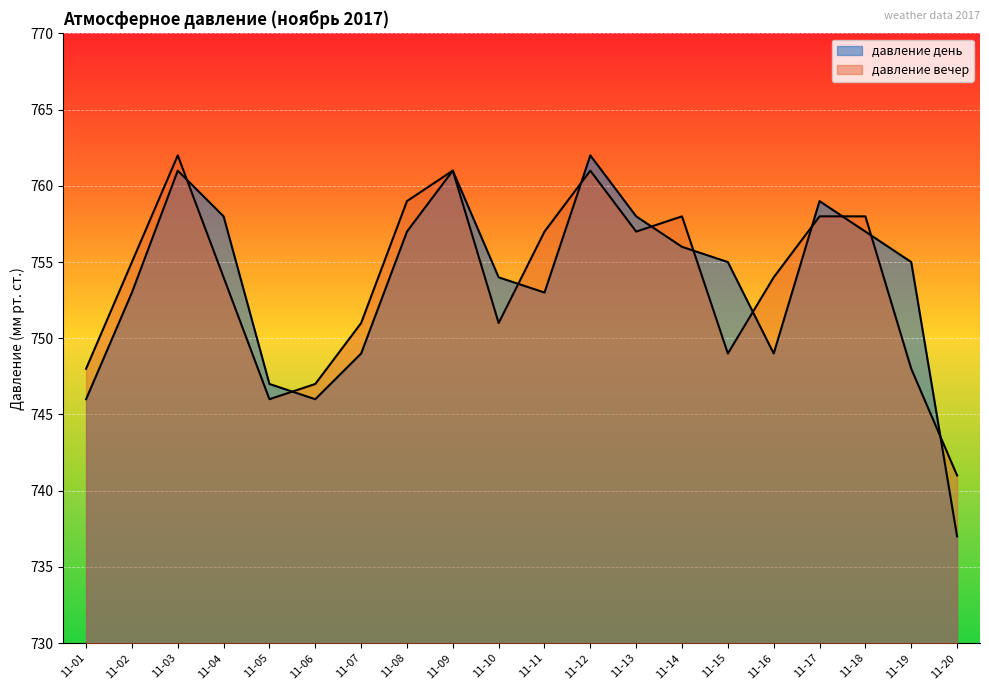

What are all the series names shown in the legend?

давление день, давление вечер